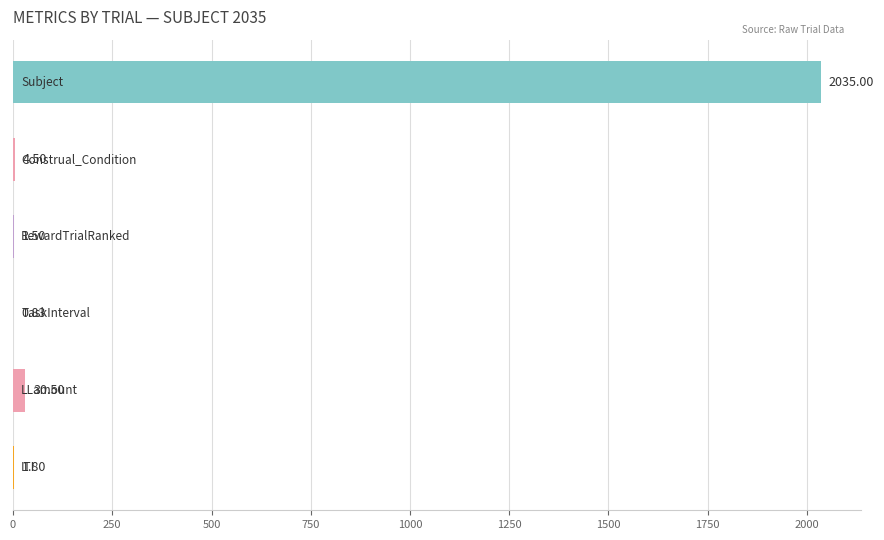

What is the sum of all values?

2074.1